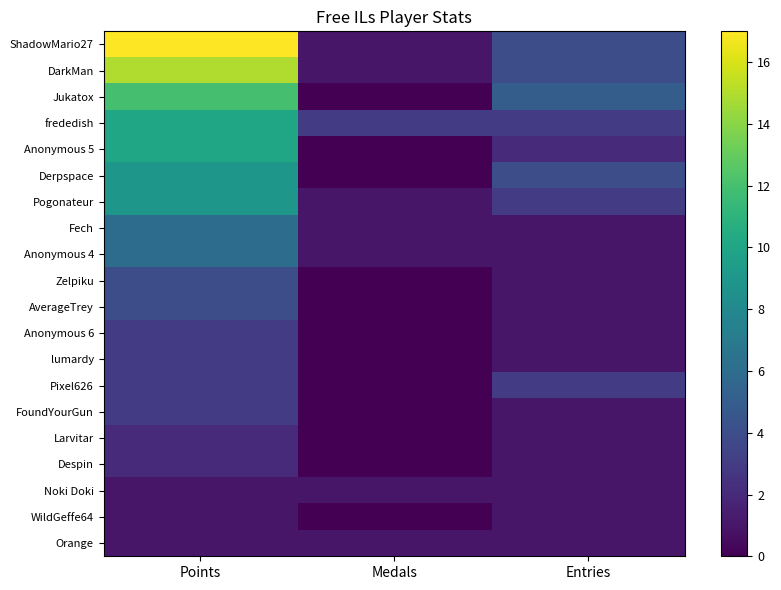

How many distinct data groups are displayed?

20